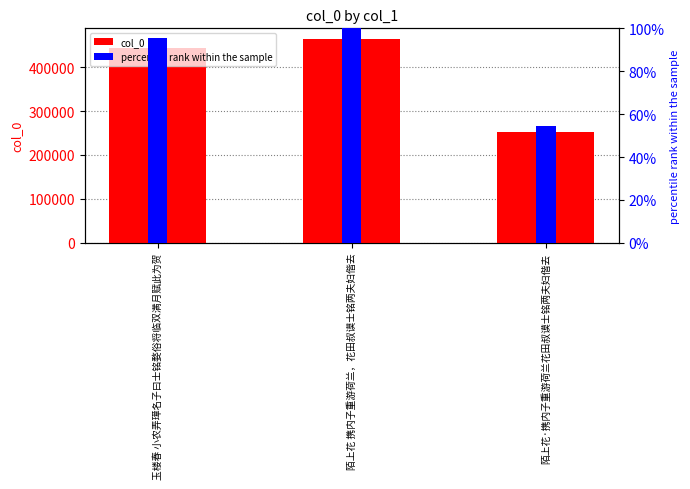

Rank the series by their maximum value, from highest to lowest.

col_0, percentile rank within the sample